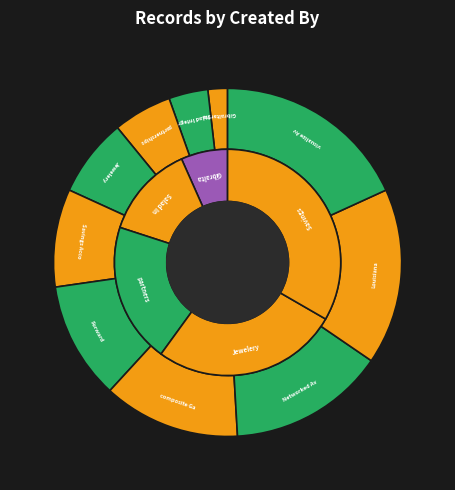

Does any single category account for the majority?

No